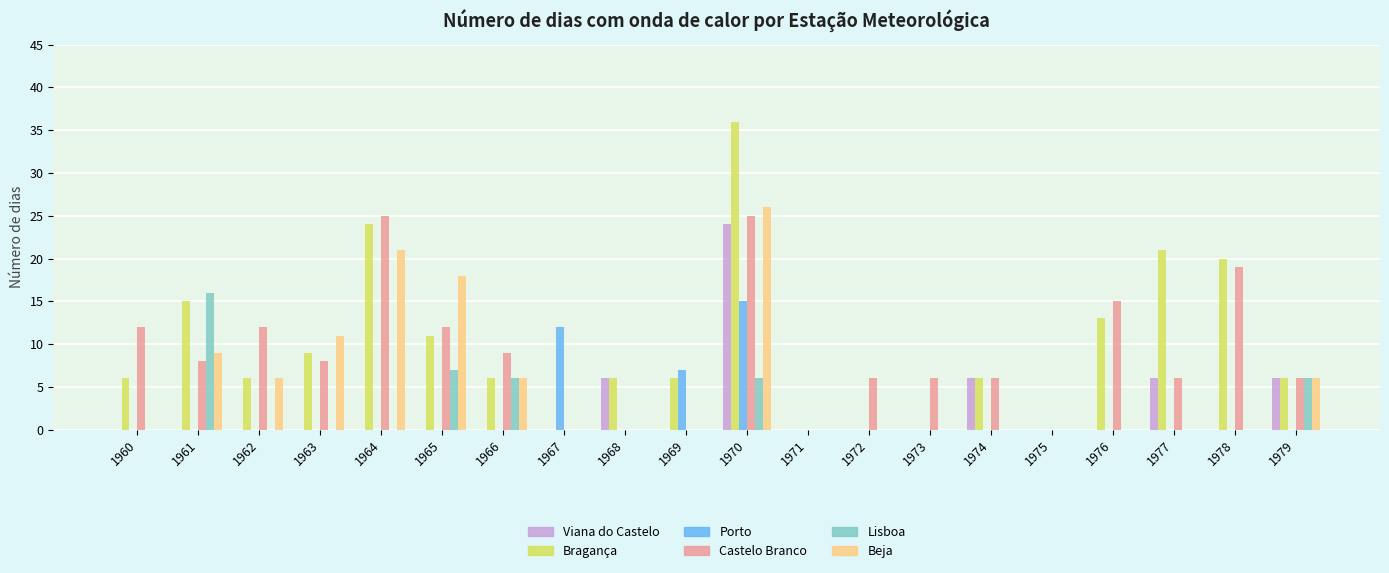

At which label does Beja reach its peak?

1970